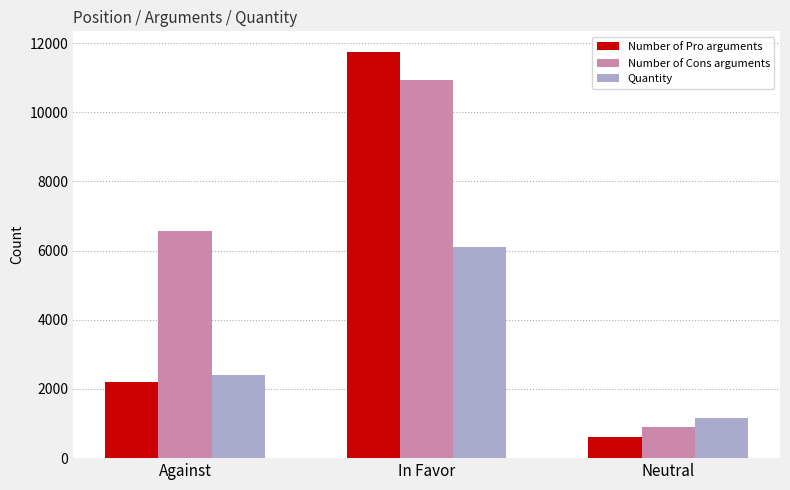

Reading left to right, list all the values displayed in this chart.

Number of Pro arguments: Against=2195	In Favor=11753	Neutral=623
Number of Cons arguments: Against=6558	In Favor=10928	Neutral=888
Quantity: Against=2399	In Favor=6091	Neutral=1159